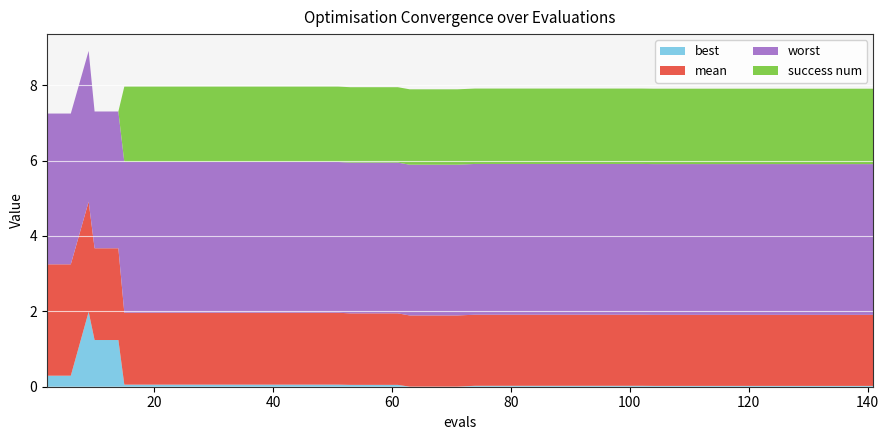

Reading right to left, what are all the values shown in this chart?

mean: 1.9	1.9	1.9	1.9	1.9	1.9	1.9	1.9	1.9	1.9	1.9	1.9	1.9	1.9	1.9	1.9	1.9	1.9	1.9	1.9	1.9	1.9	1.9	1.9	1.9	1.9	1.9	1.9	1.9	1.9	1.9	1.9	1.9	1.9	1.9	2.4	2.4	2.9	3.0	3.0
best: 0.0	0.0	0.0	0.0	0.0	0.0	0.0	0.0	0.0	0.0	0.0	0.0	0.0	0.0	0.0	0.0	0.0	0.0	0.0	0.0	0.0	0.0	0.0	0.0	0.0	0.1	0.1	0.1	0.1	0.1	0.1	0.1	0.1	0.1	0.1	1.2	1.2	2.0	0.3	0.3
worst: 4.0	4.0	4.0	4.0	4.0	4.0	4.0	4.0	4.0	4.0	4.0	4.0	4.0	4.0	4.0	4.0	4.0	4.0	4.0	4.0	4.0	4.0	4.0	4.0	4.0	4.0	4.0	4.0	4.0	4.0	4.0	4.0	4.0	4.0	4.0	3.6	3.6	4.0	4.0	4.0
success num: 2.0	2.0	2.0	2.0	2.0	2.0	2.0	2.0	2.0	2.0	2.0	2.0	2.0	2.0	2.0	2.0	2.0	2.0	2.0	2.0	2.0	2.0	2.0	2.0	2.0	2.0	2.0	2.0	2.0	2.0	2.0	2.0	2.0	2.0	2.0	0.0	0.0	0.0	0.0	0.0